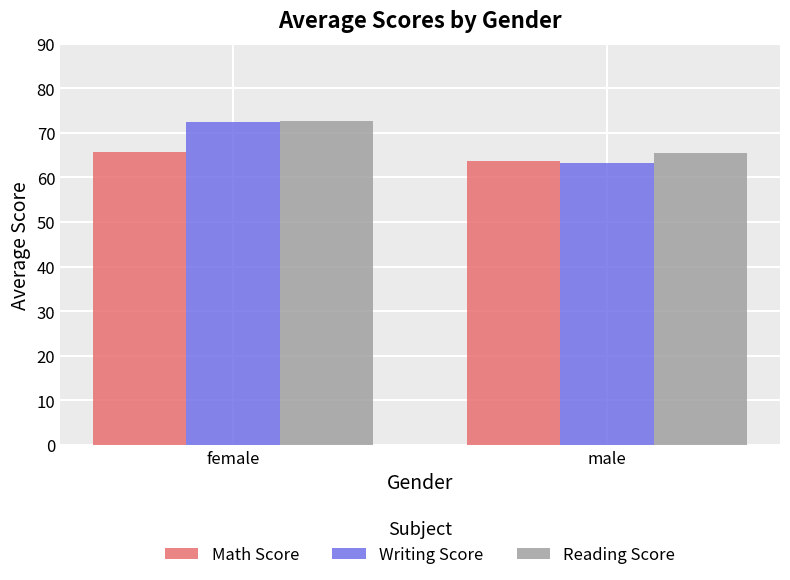

At which label does Writing Score first exceed 72?

female